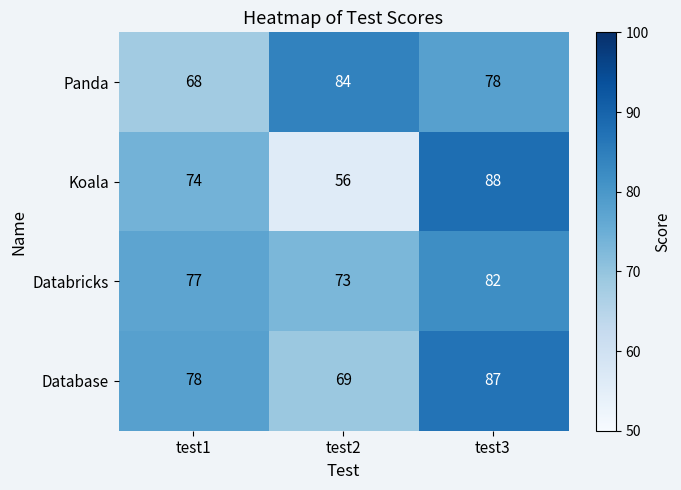

At how many categories does at least one series exceed 62?

3